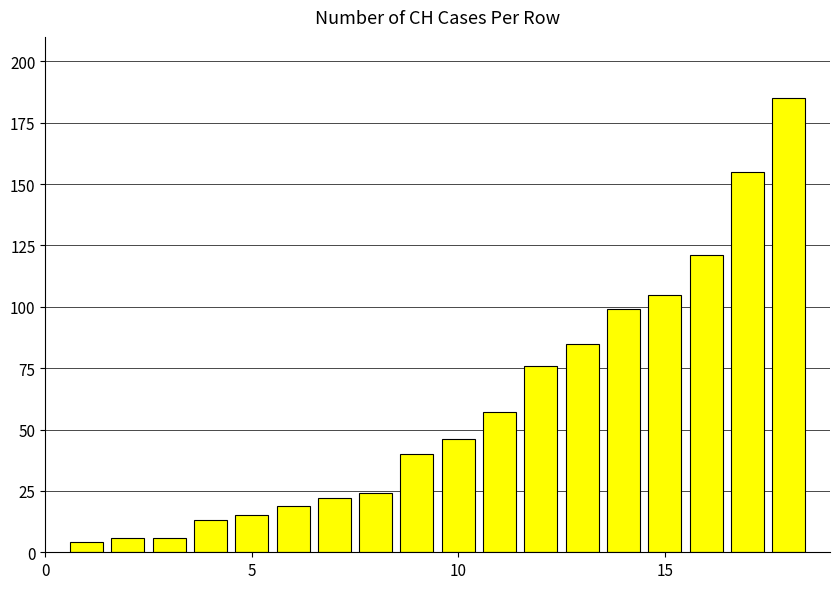

Reading right to left, list all the values displayed in this chart.

185	155	121	105	99	85	76	57	46	40	24	22	19	15	13	6	6	4